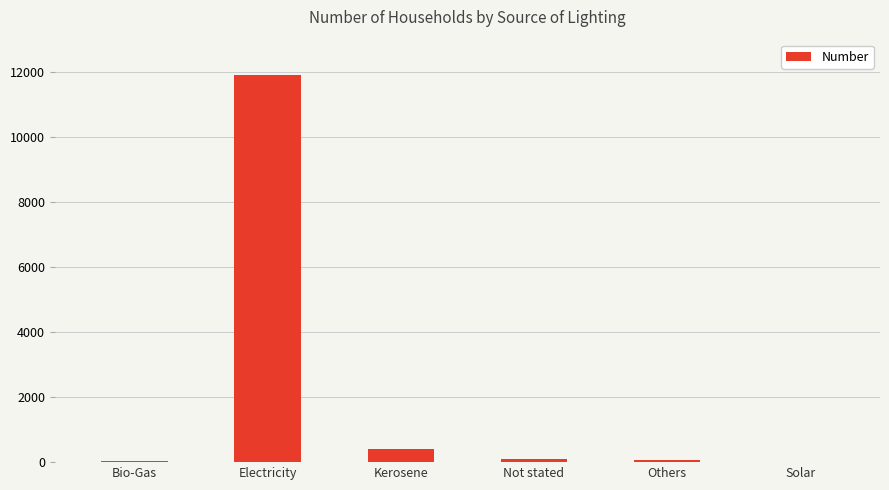

What is the maximum value shown in the chart?

11919